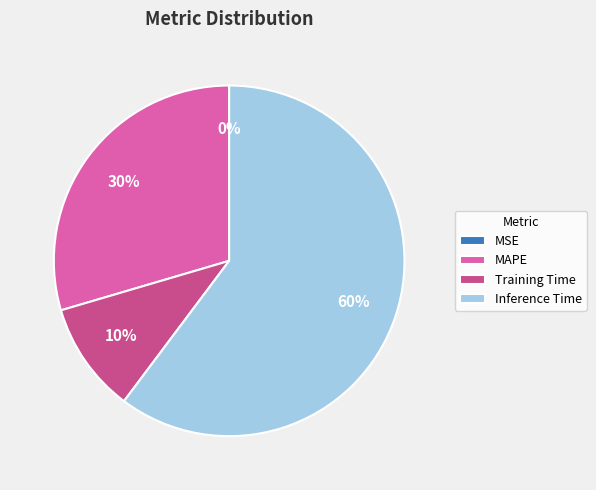

What is the ratio of the value at MAPE to the value at Inference Time?

0.5